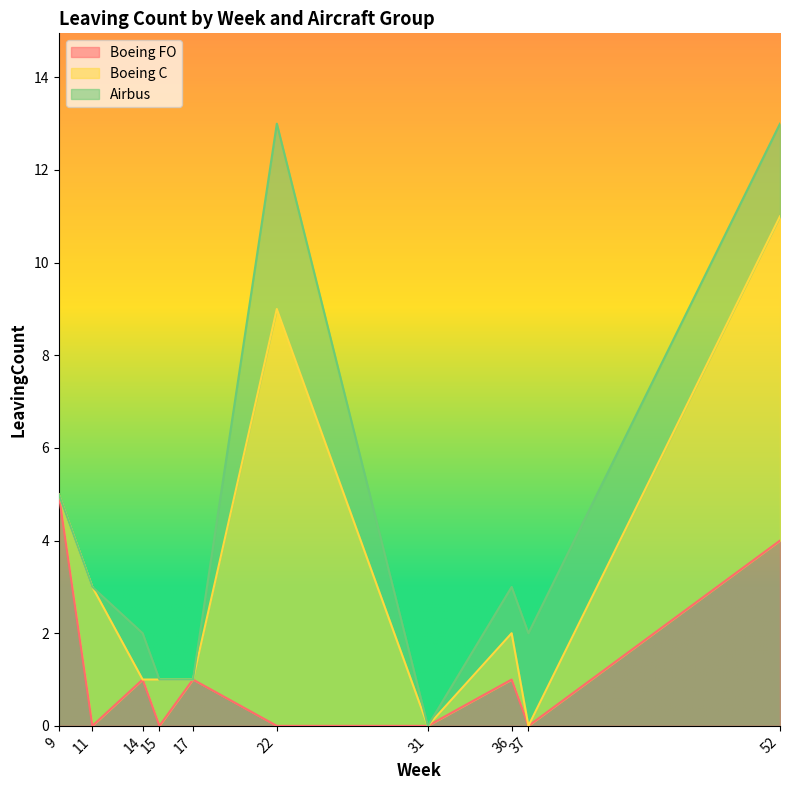

Reading left to right, what are all the values shown in this chart?

Boeing FO: 9=5	11=0	14=1	15=0	17=1	22=0	31=0	36=1	37=0	52=4
Boeing C: 9=0	11=3	14=0	15=1	17=0	22=9	31=0	36=1	37=0	52=7
Airbus: 9=0	11=0	14=1	15=0	17=0	22=4	31=0	36=1	37=2	52=2